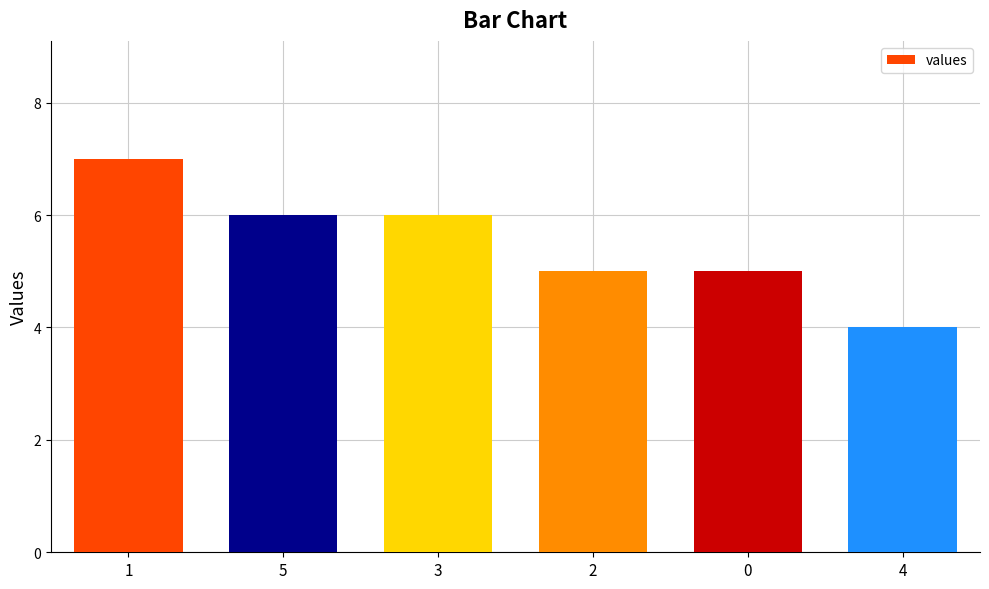

What is the greatest value displayed?

7